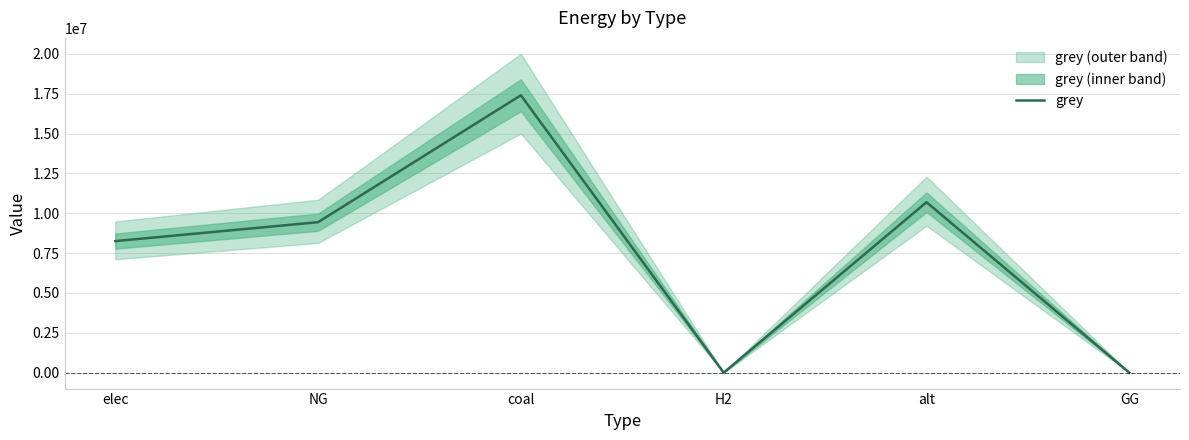

Does the chart have visible grid lines?

Yes